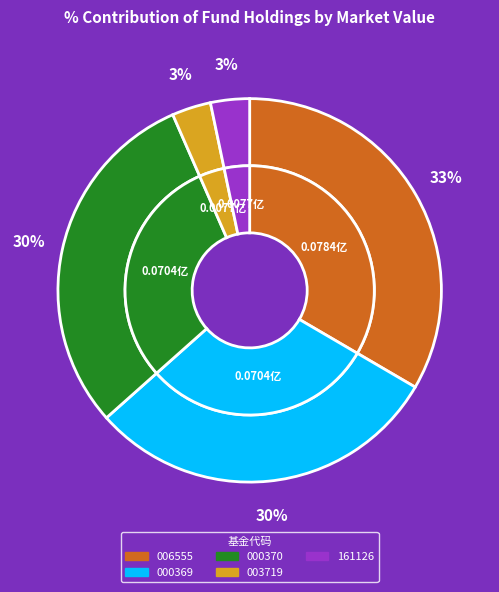

True or false: 广发全球医疗保健(QDII) - 人民币 accounts for 39% of the total.

False